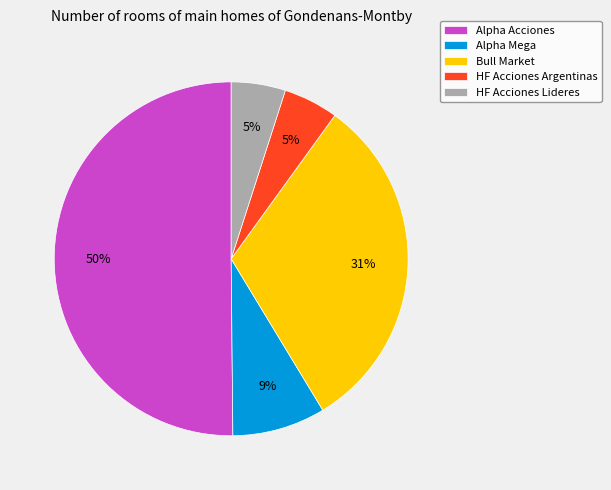

Between Alpha Mega and Bull Market, which is larger?

Bull Market